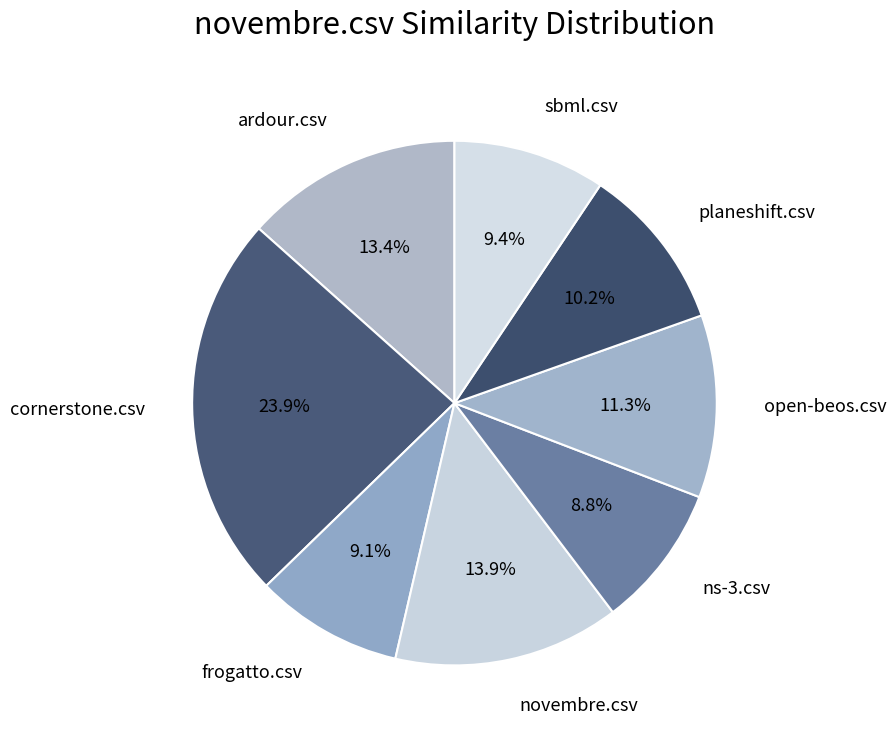

Is cornerstone.csv the majority of the pie?

No